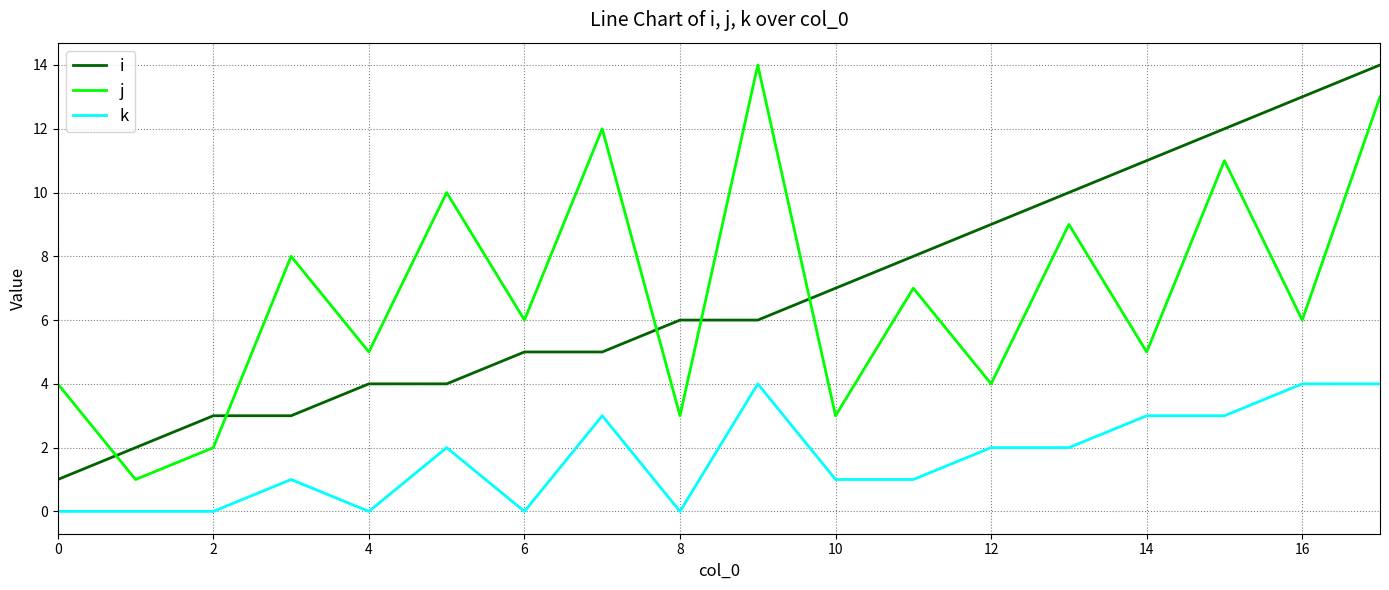

How many series are shown in this chart?

3